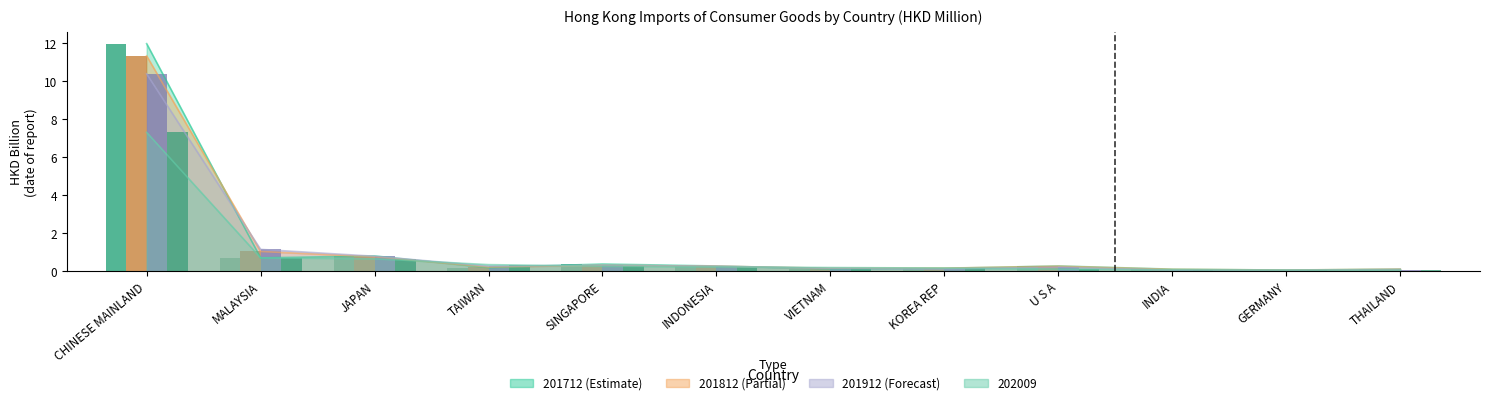

List the series in order of their peak value, highest first.

201712, 201812, 201912, 202009